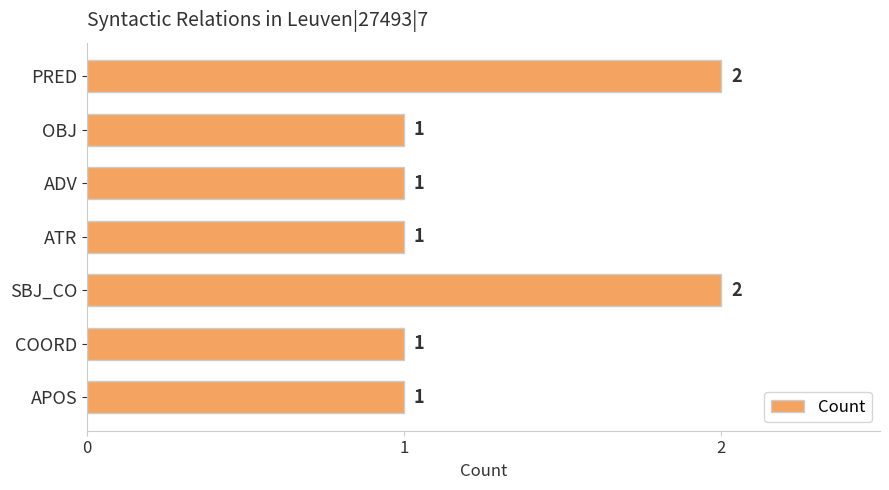

Which has a higher value, ATR or PRED?

PRED